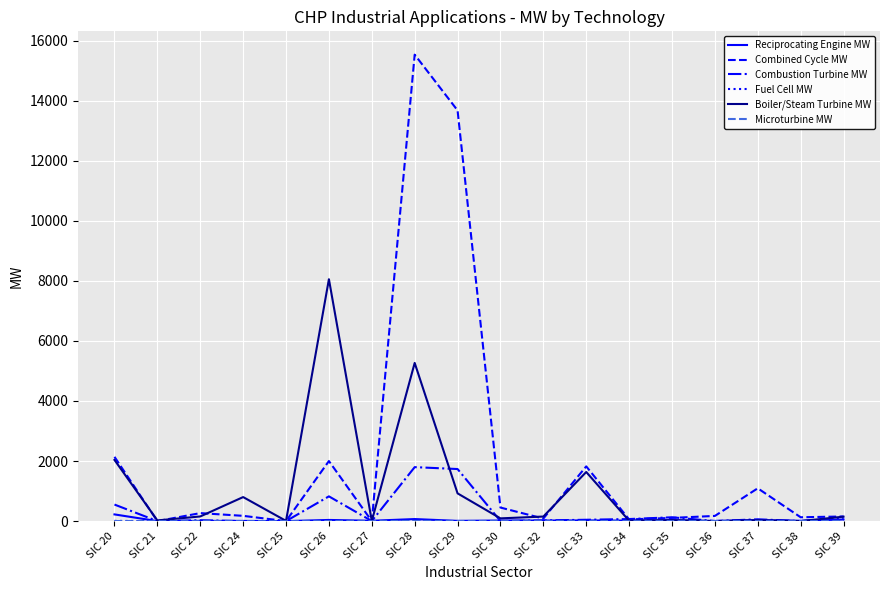

At which category is the sum across all series the highest?

SIC 28